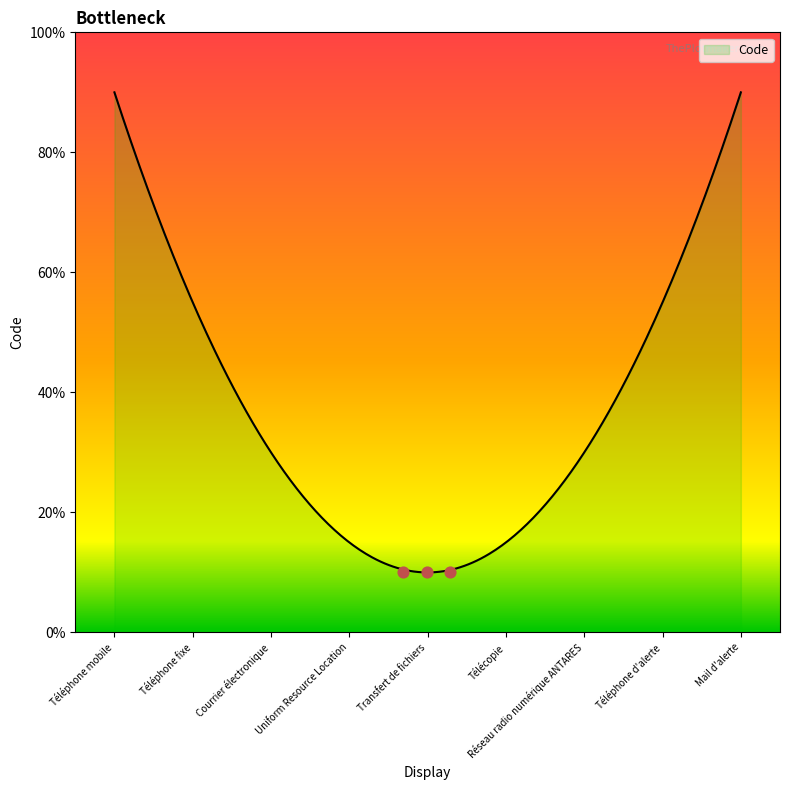

Which has a higher value, Mail d'alerte or Téléphone fixe?

Mail d'alerte